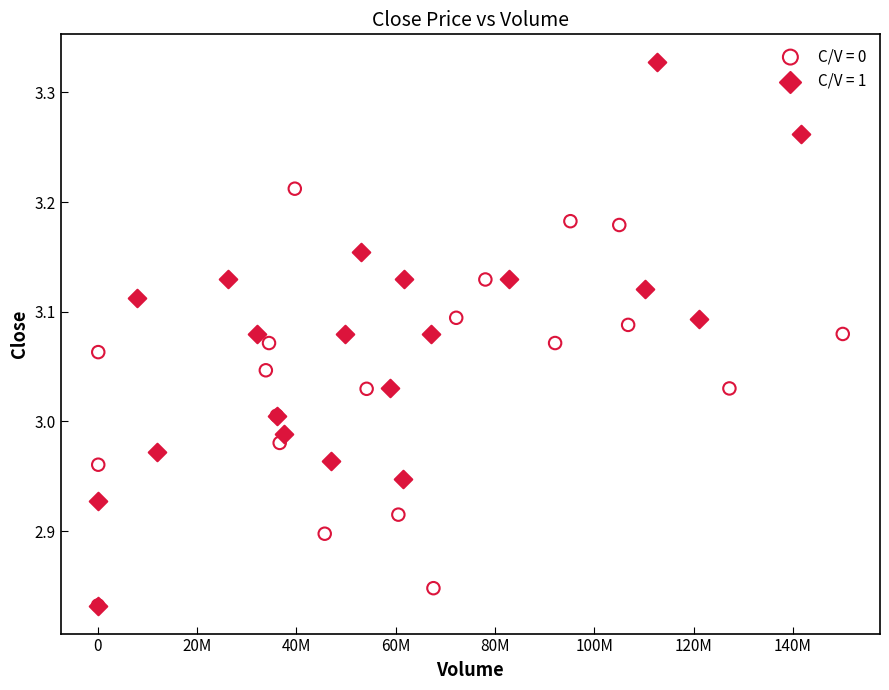

Which series contains the highest Y value?

C/V = 1